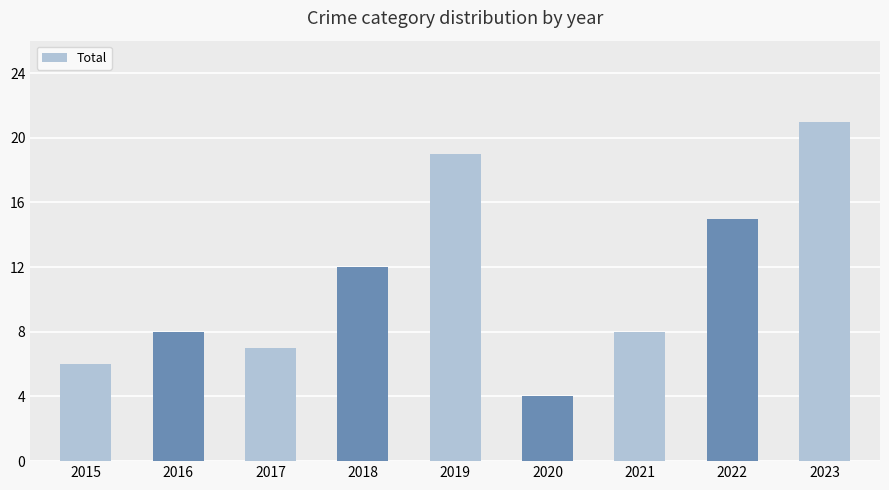

Reading left to right, list all the values displayed in this chart.

6	8	7	12	19	4	8	15	21